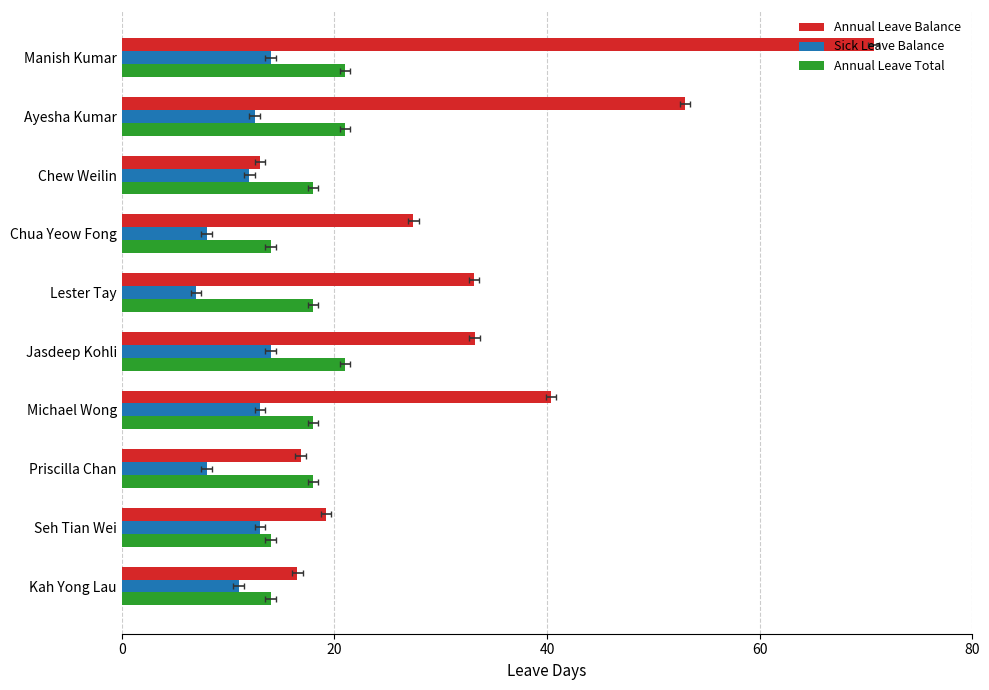

List the series in order of their peak value, lowest first.

Sick Leave Balance, Annual Leave Total, Annual Leave Balance